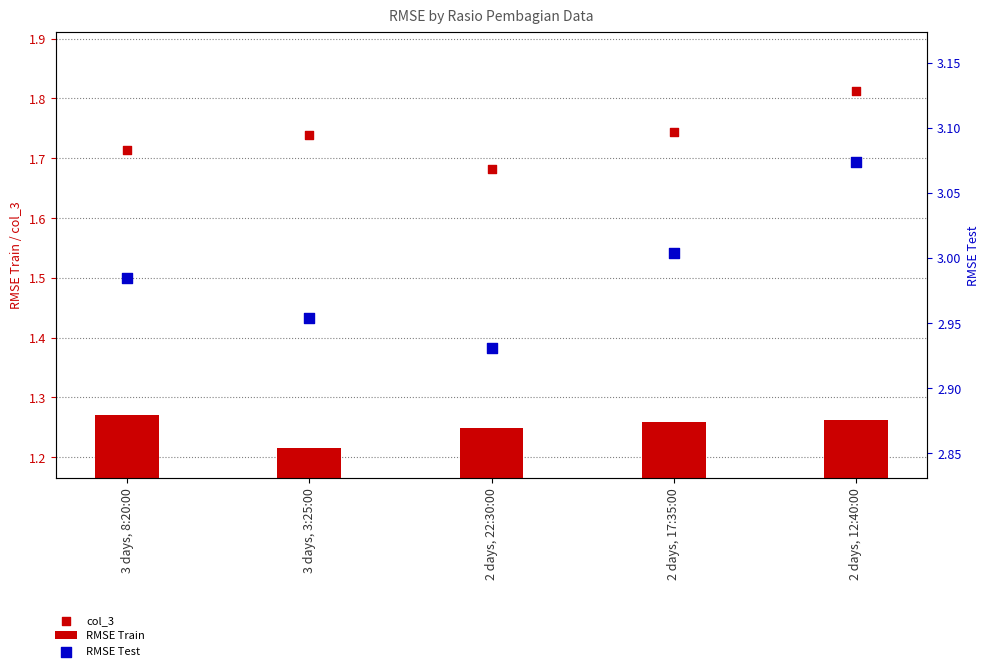

What are all the series names shown in the legend?

RMSE Train, col_3, RMSE Test